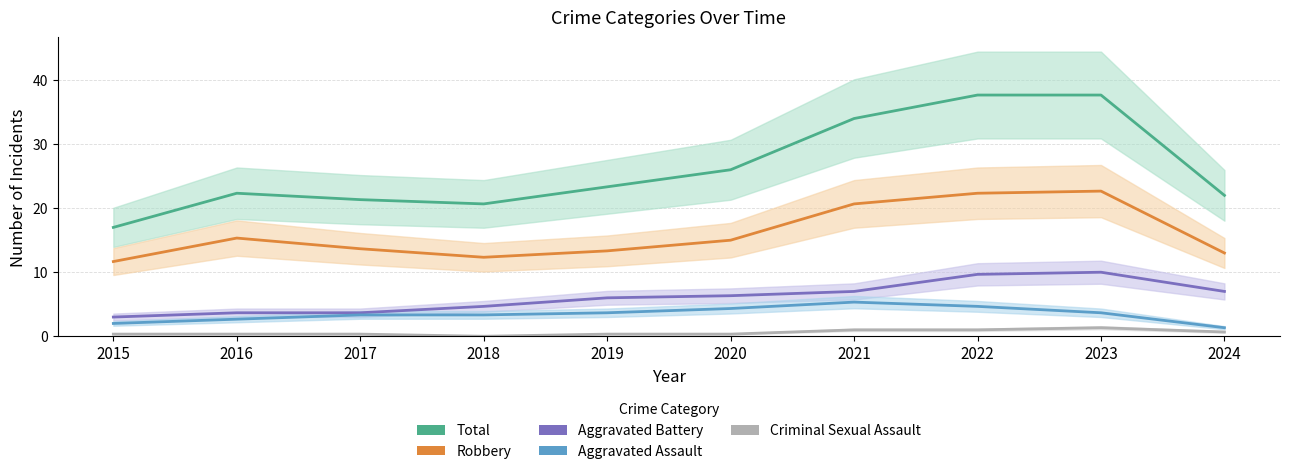

At which label does Total reach its minimum?

2015